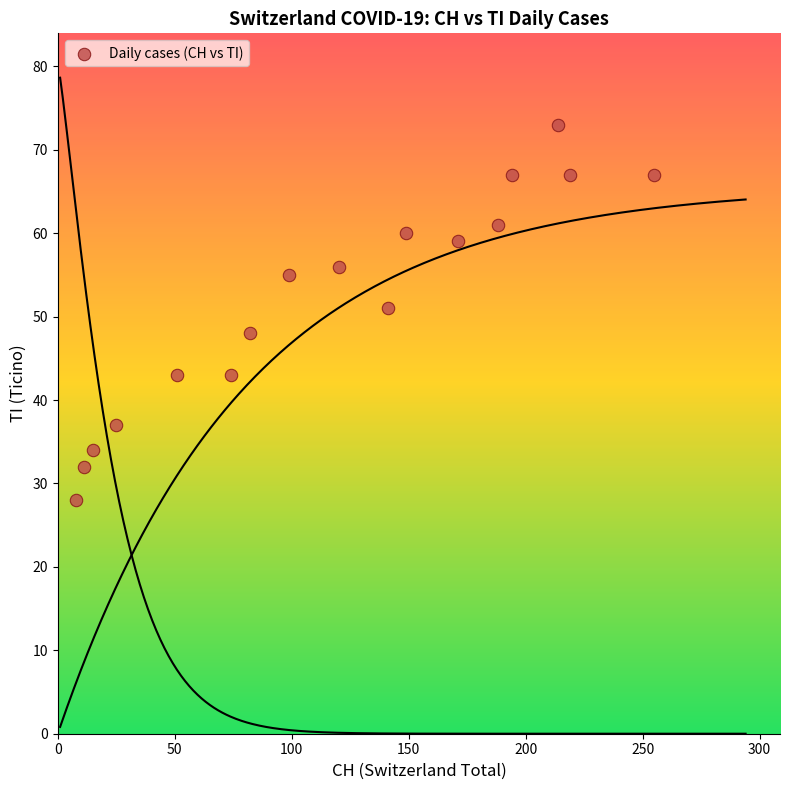

What Y value in the scatter plot is closest to 50?

51